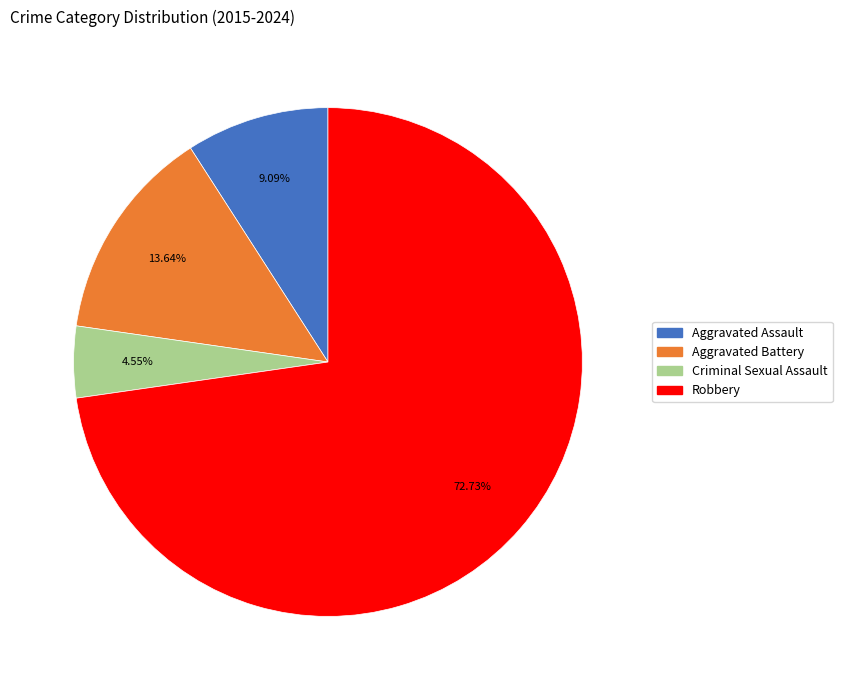

Between Aggravated Battery and Criminal Sexual Assault, which is larger?

Aggravated Battery